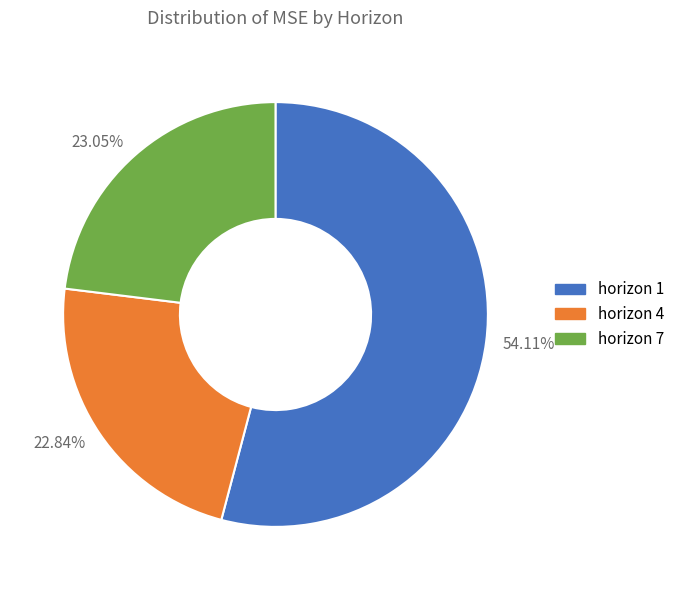

To the nearest percent, what is the difference between the largest and smallest slice percentages?

31%